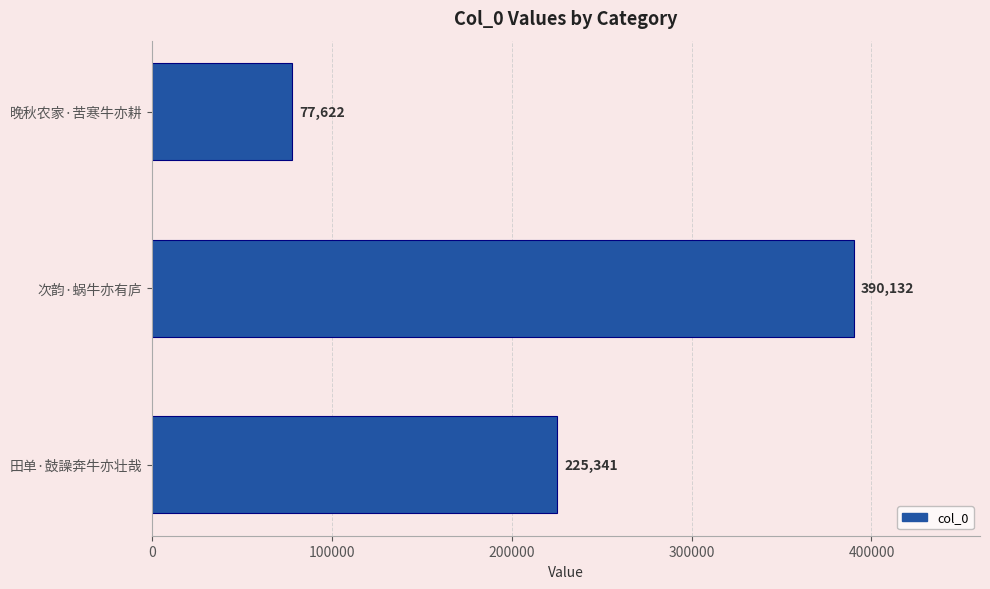

List the labels in order of value, smallest first.

晚秋农家·苦寒牛亦耕, 田单·鼓譟奔牛亦壮哉, 次韵·蜗牛亦有庐